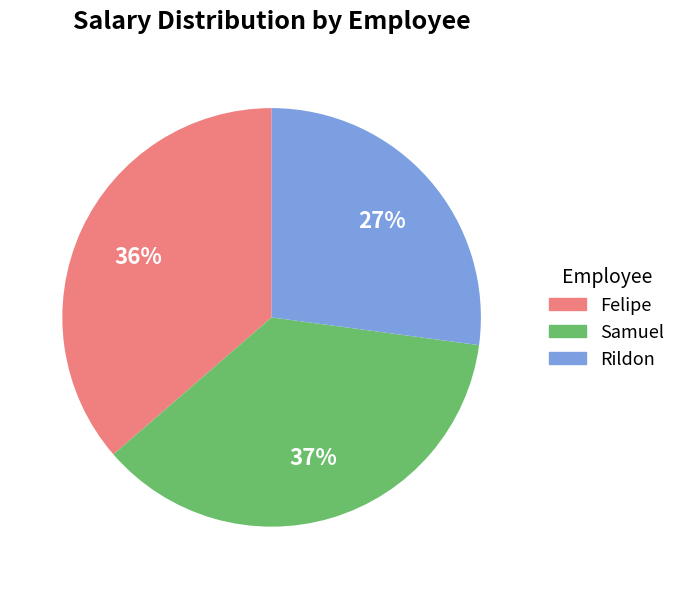

Which category has the smallest portion of the pie?

Rildon